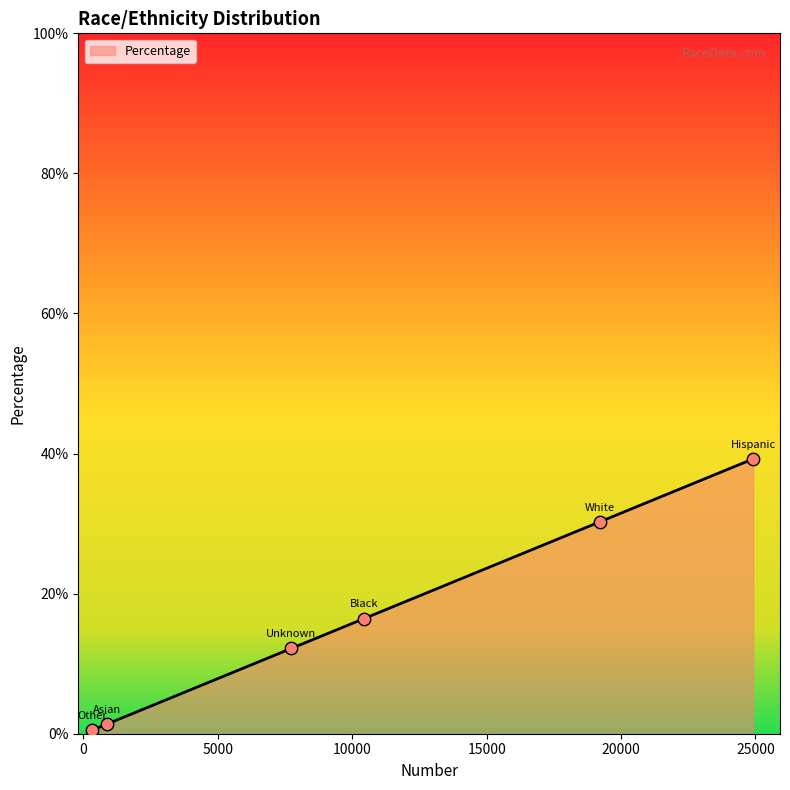

Is this an area chart (filled region under the line)?

Yes